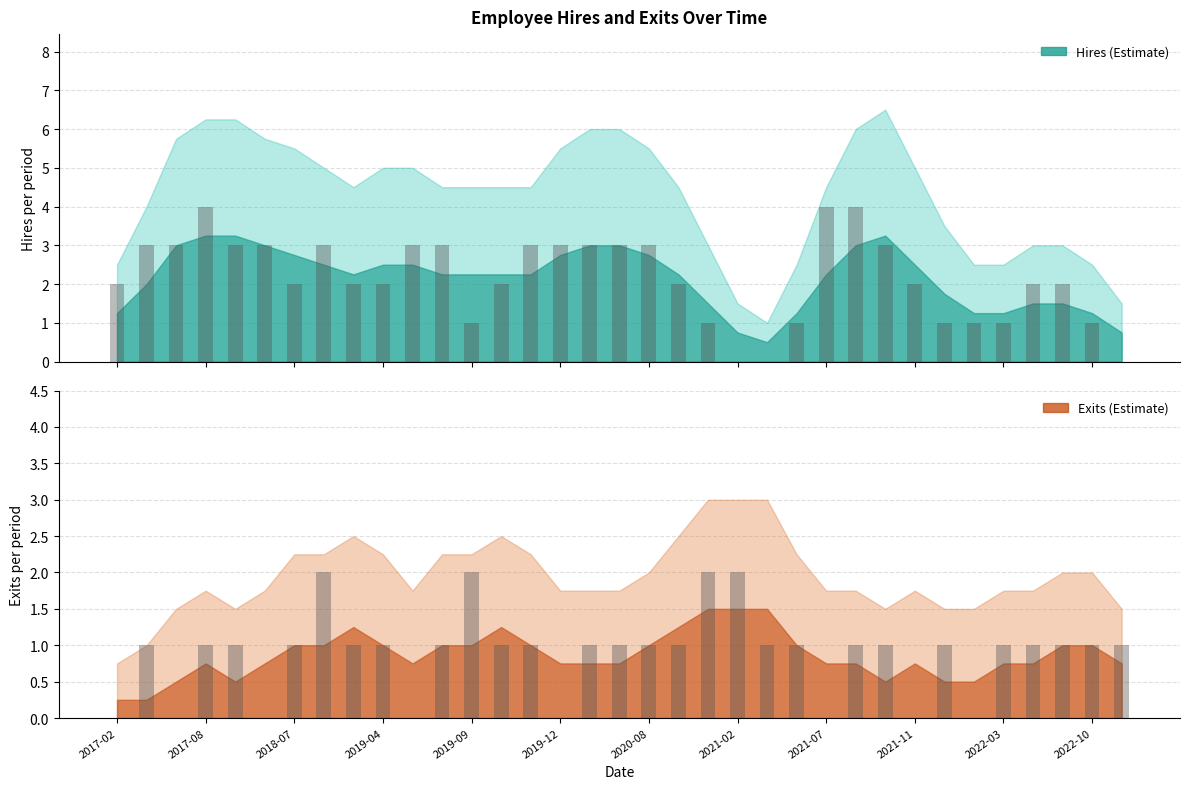

Rank the series by their maximum value, from highest to lowest.

Hires, Exits